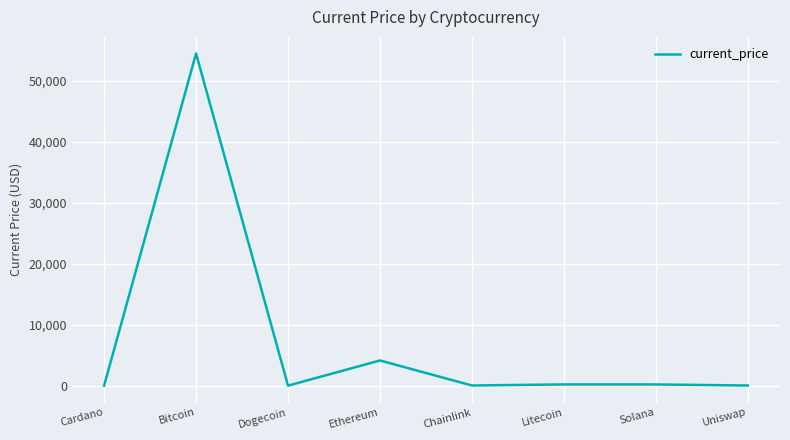

At which label is the value closest to 27222?

Ethereum